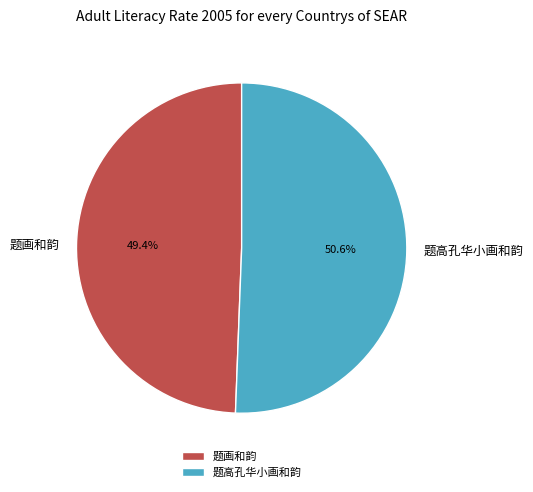

What is the largest slice in the pie chart?

题高孔华小画和韵